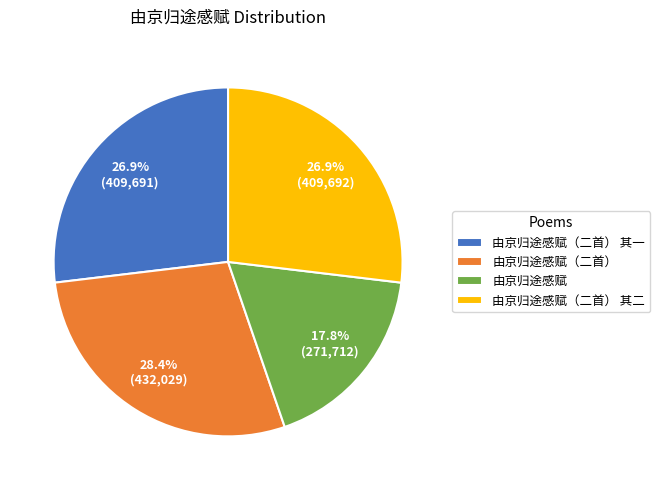

What is the ratio of the value at 由京归途感赋（二首） 其二 to the value at 由京归途感赋（二首）?

0.9